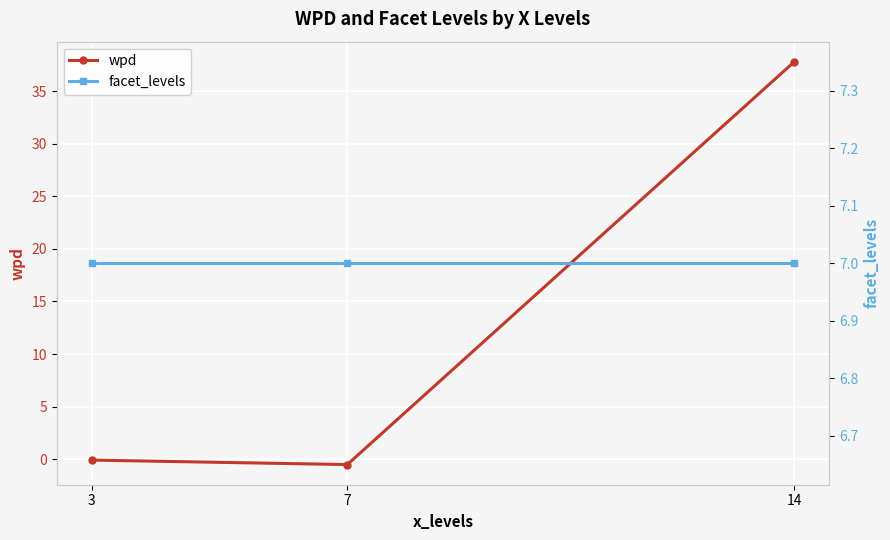

What is the sum of all wpd values?

37.2